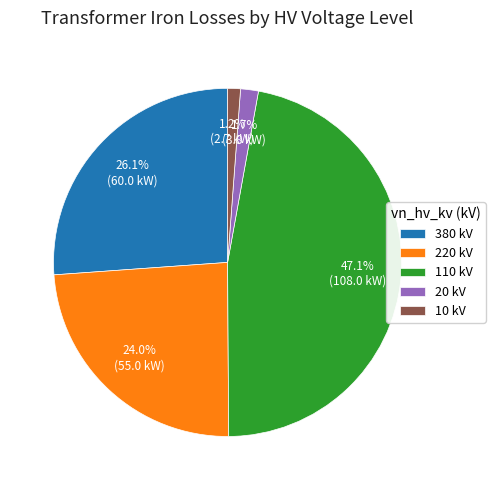

Is there any slice that represents more than half of the pie?

No